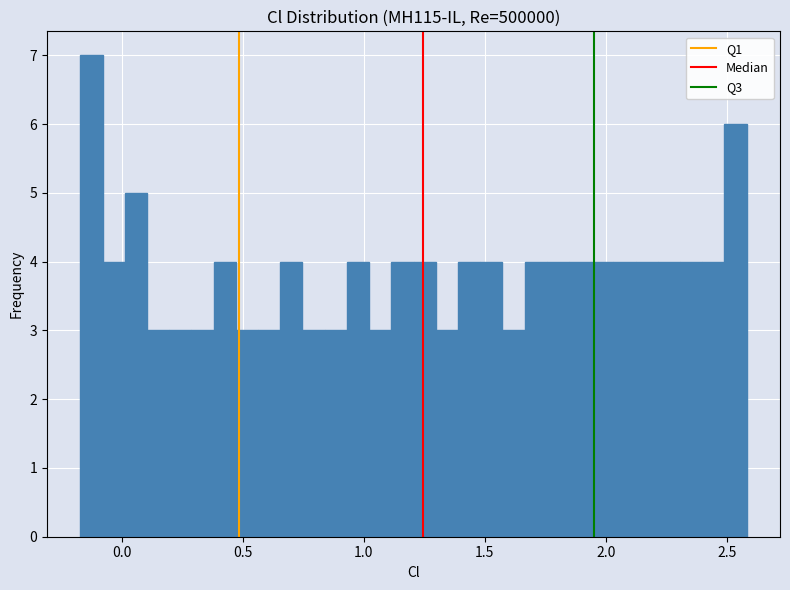

Around what value on the x-axis is the tallest bar? Give the approximate position of its centre, as read against the axis.

-0.15